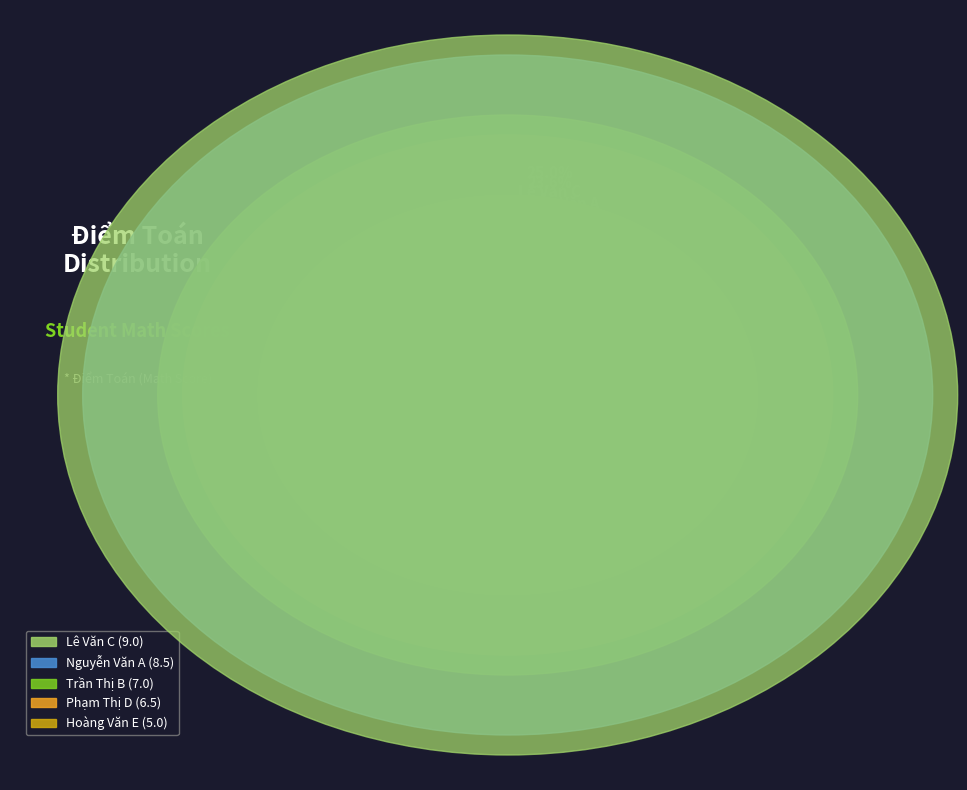

What portion of the pie excludes Phạm Thị D?

81.9%